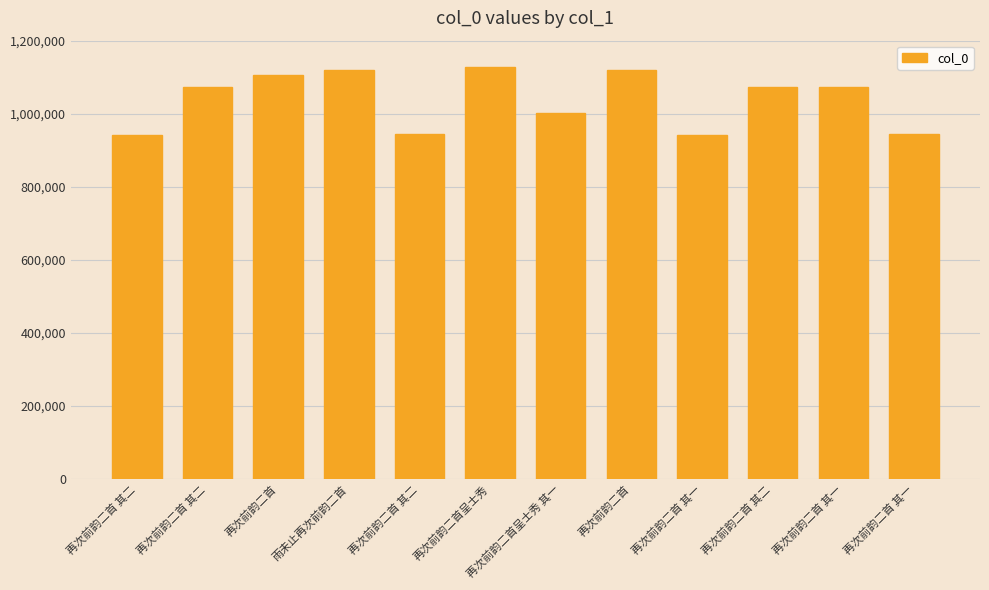

Approximately how many times larger is the value at 再次前韵二首 其二 compared to 再次前韵二首 其二?

1.0